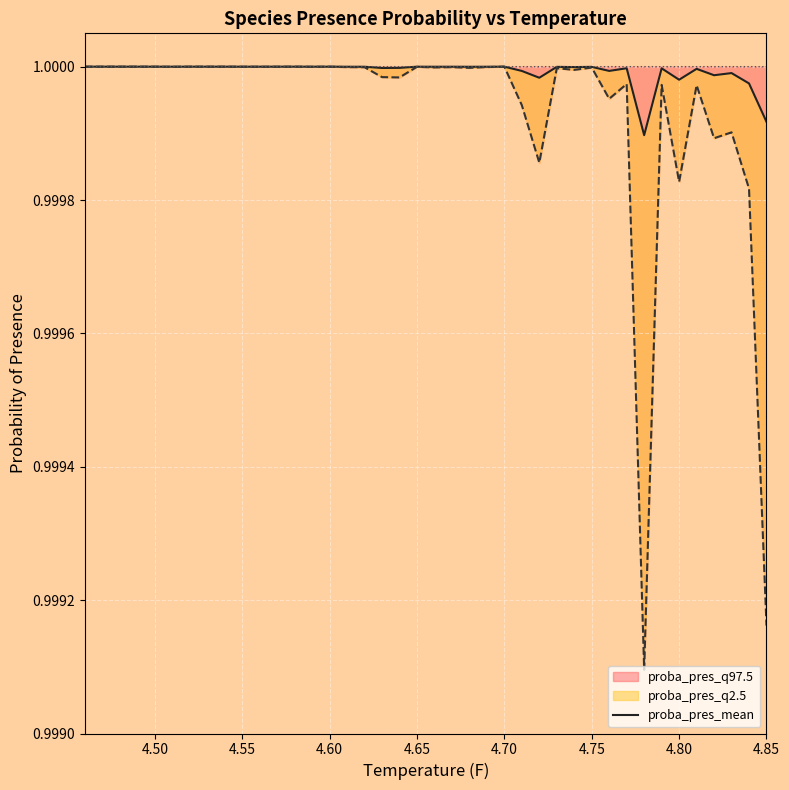

How many points are lower than both their immediate neighbors (excluding endpoints)?

13